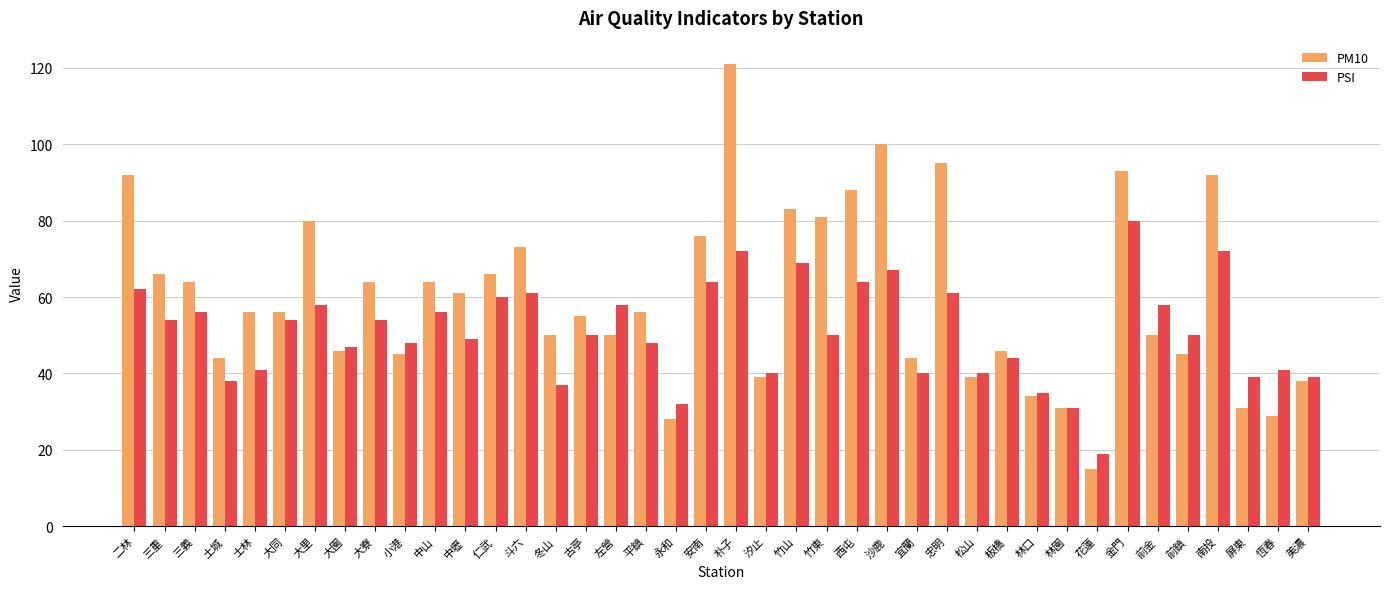

Rank the series by their maximum value, from highest to lowest.

PM10, PSI